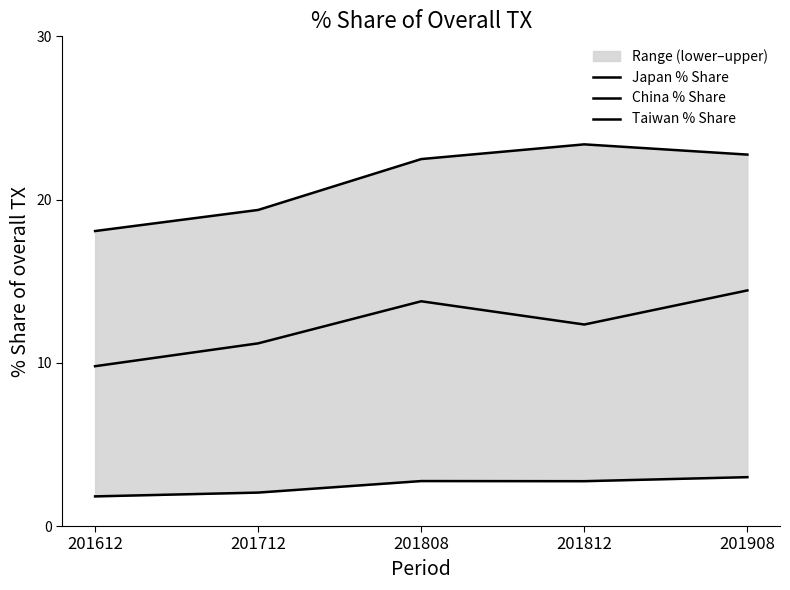

Between 201612 and 201908, which series saw the biggest shift?

Japan % Share